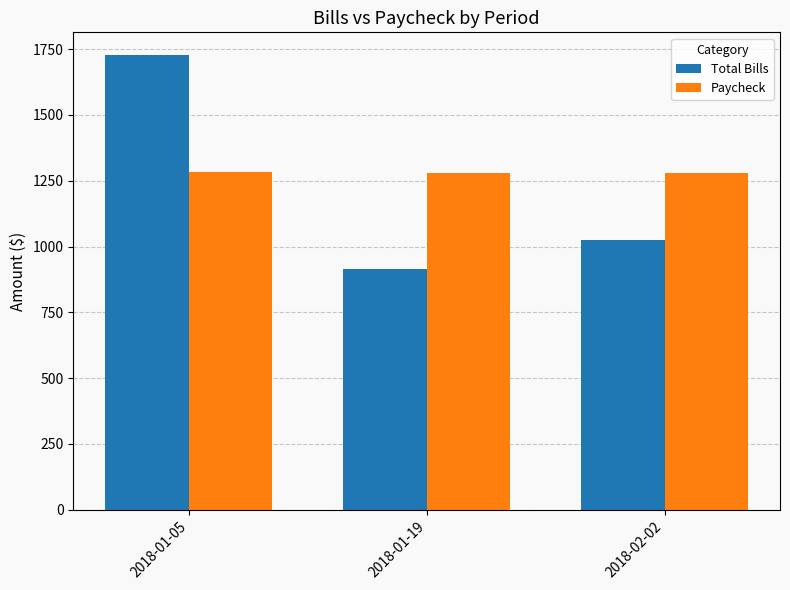

The value of Total Bills at 2018-02-02 is 1025.0. True or false?

True